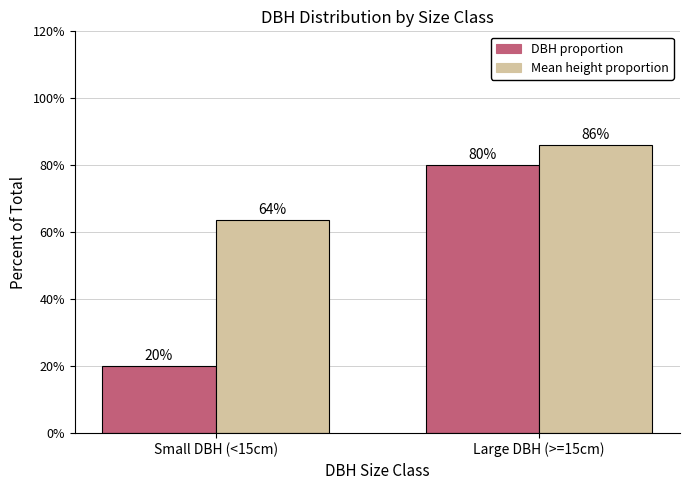

What value does the DBH proportion series have at Large DBH (>=15cm)?

0.8